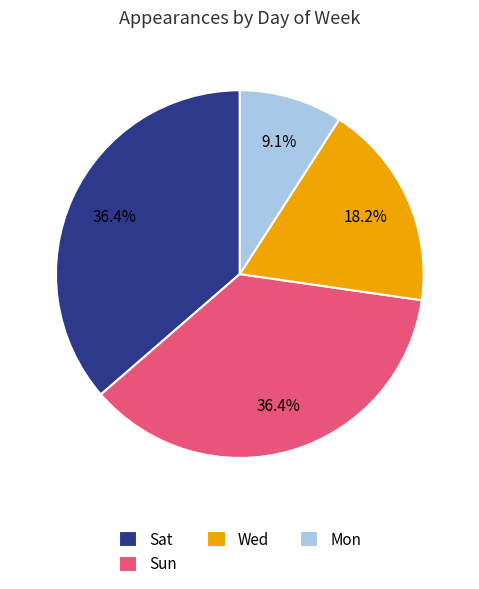

Between Sun and Mon, which is larger?

Sun